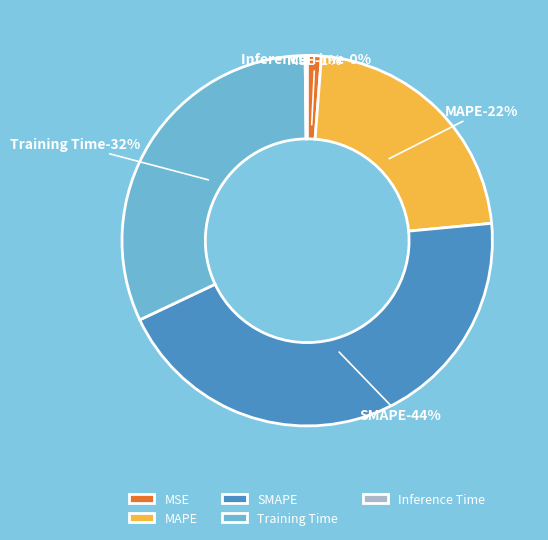

The Training Time slice represents 32% of the pie. True or false?

True